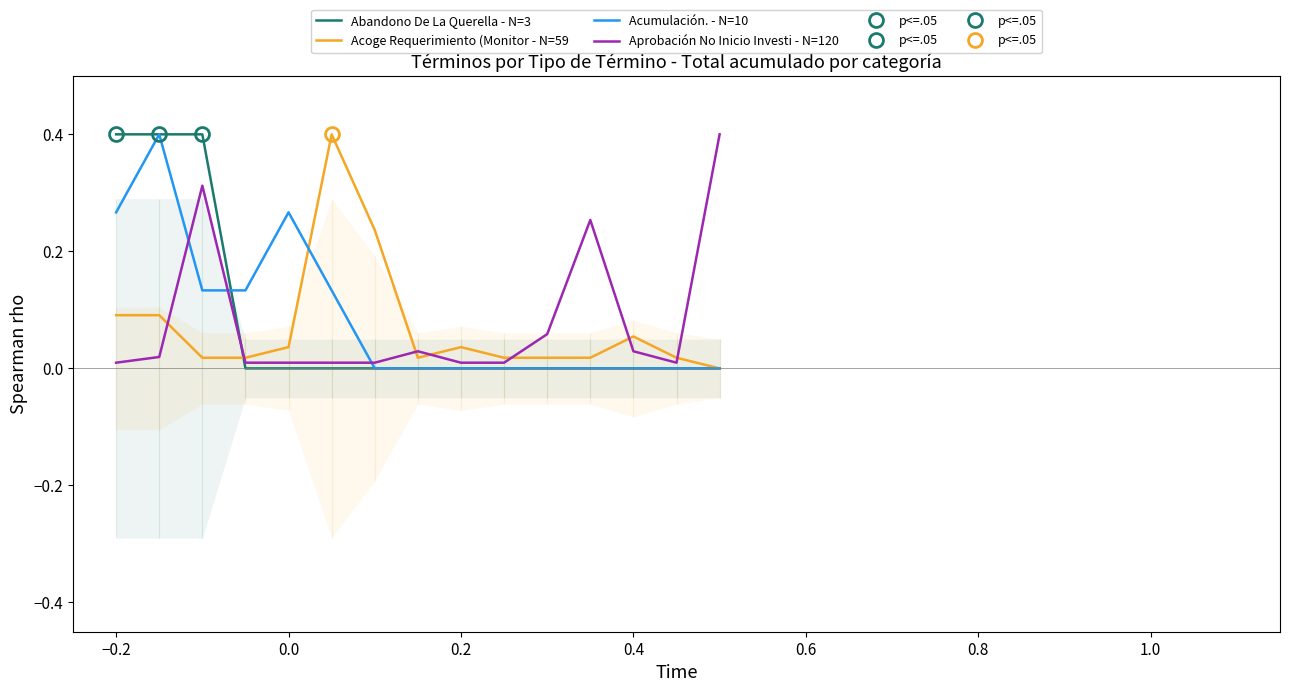

Rank the series by their maximum value, from lowest to highest.

Abandono De La Querella - N=3, Acoge Requerimiento (Monitor - N=59, Acumulación. - N=10, Aprobación No Inicio Investi - N=120